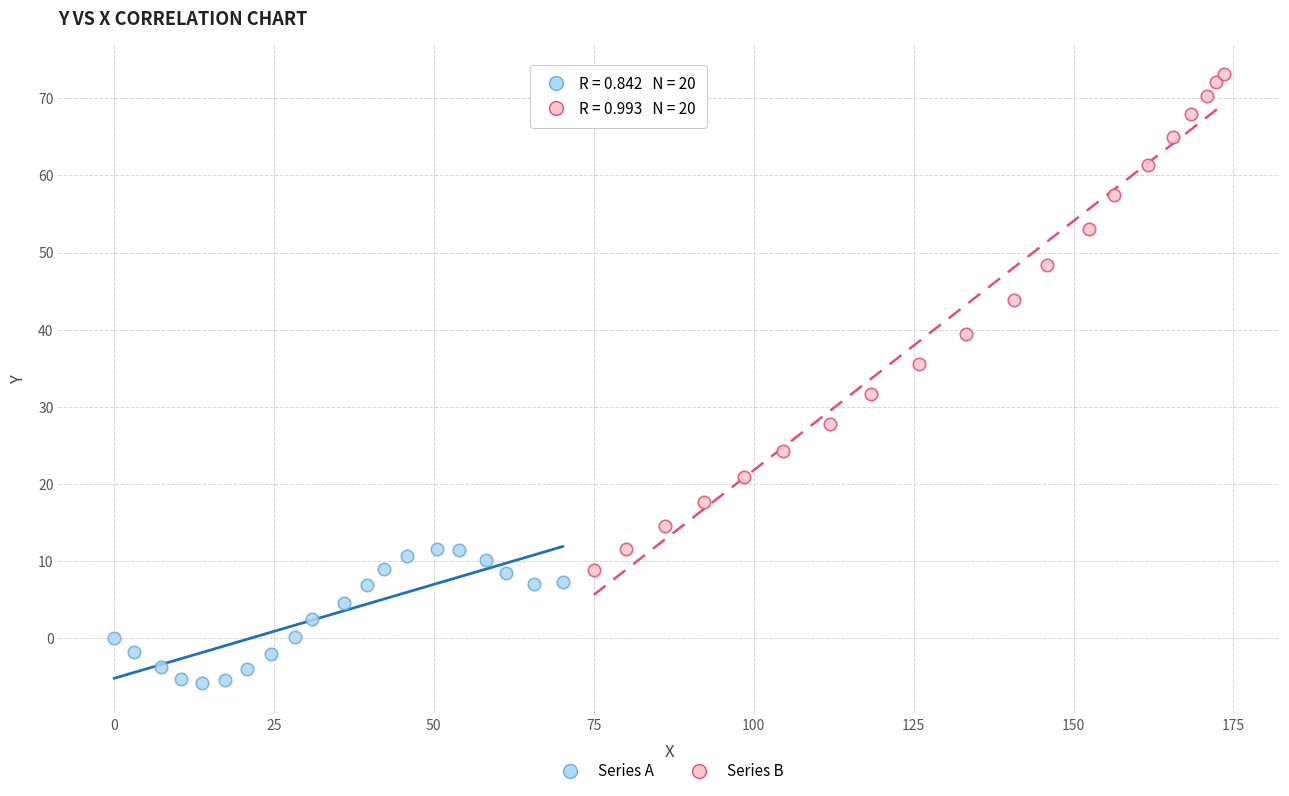

Which series reaches the minimum Y coordinate?

Series A